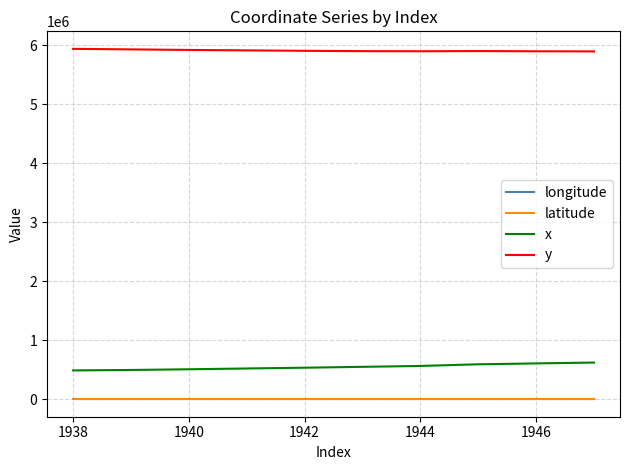

What is the greatest value displayed?

5940251.0